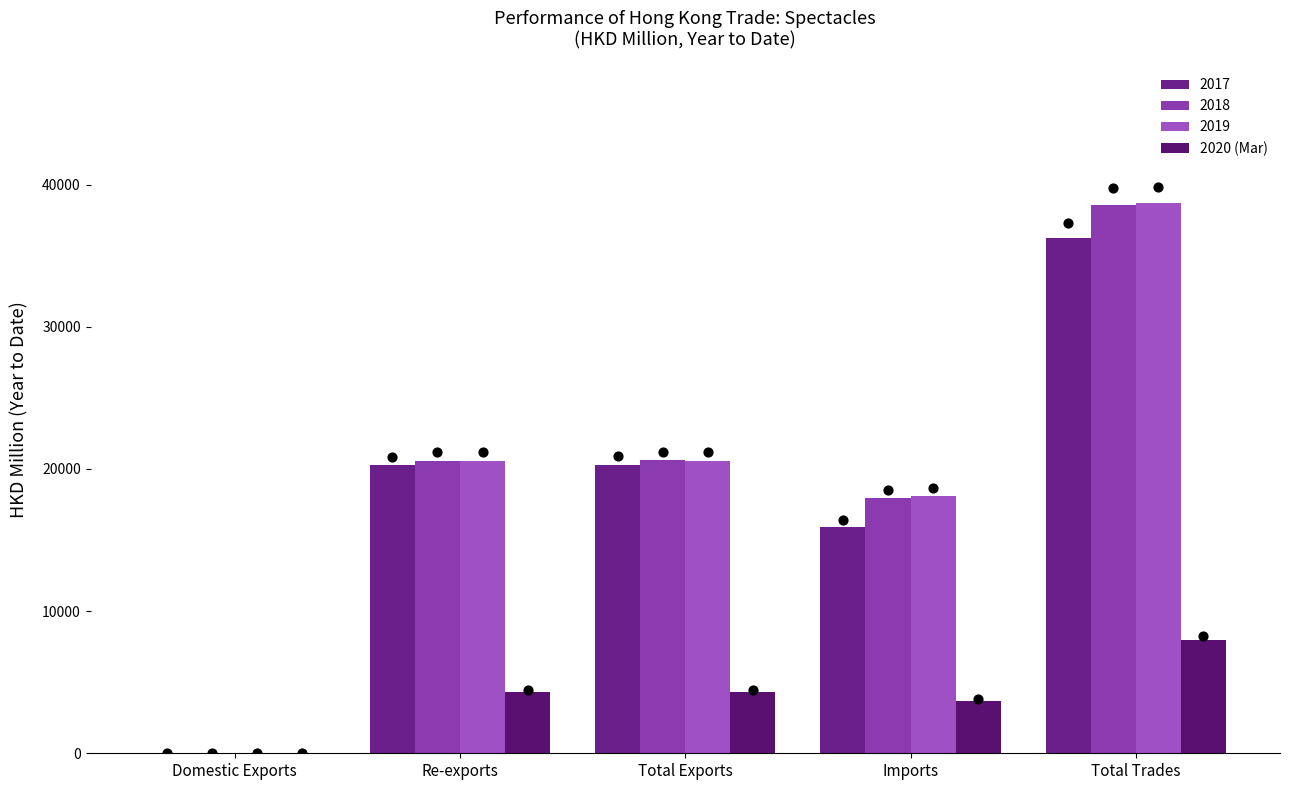

Between Total Exports and Domestic Exports, which is larger?

Total Exports